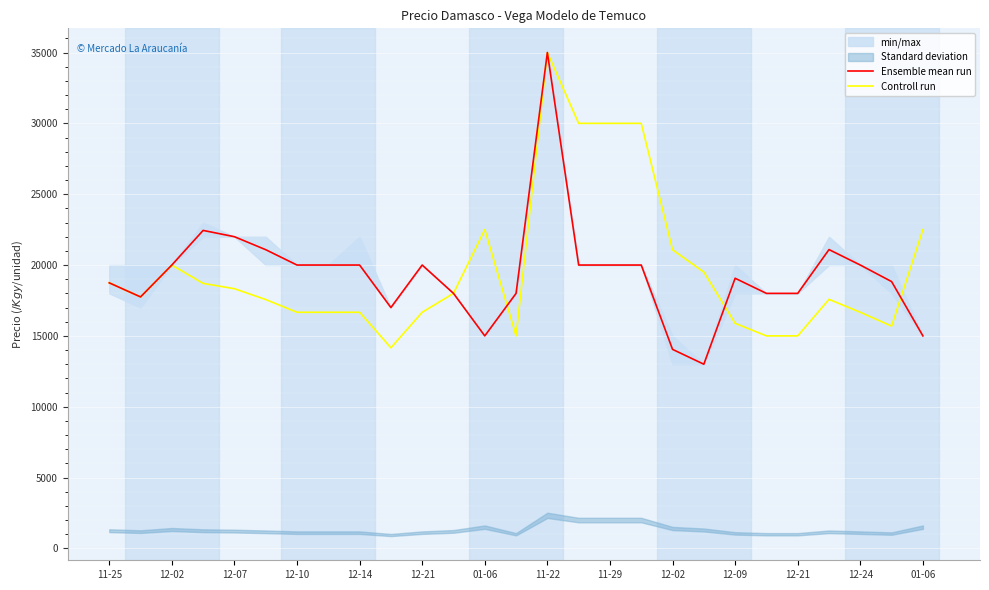

Reading left to right, extract all data points from this chart.

Ensemble mean run: 18743	17750	20000	22444	22000	21083	20000	20000	20000	17000	20000	18000	15000	18000	35000	20000	20000	20000	14048	13000	19067	18000	18000	21091	20000	18833	15000
Controll run: 18750	17745	19995	18705	18330	17565	16665	16665	16665	14160	16665	18000	22500	15000	34995	30000	30000	30000	21075	19500	15885	15000	15000	17580	16665	15690	22500